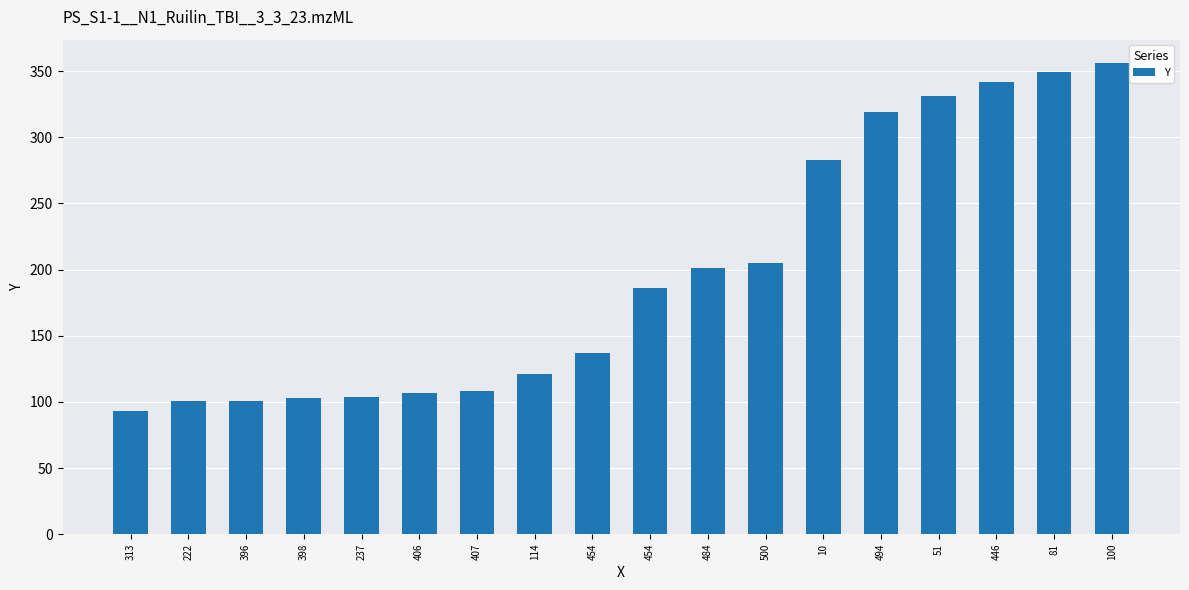

Does the chart contain any negative values?

No